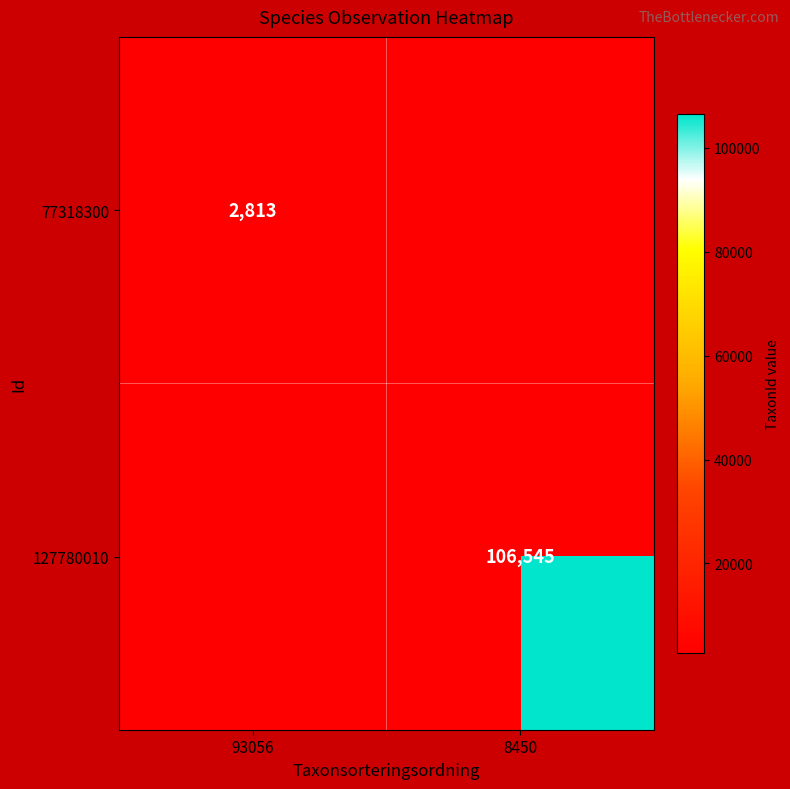

Count the number of data series in this chart.

2